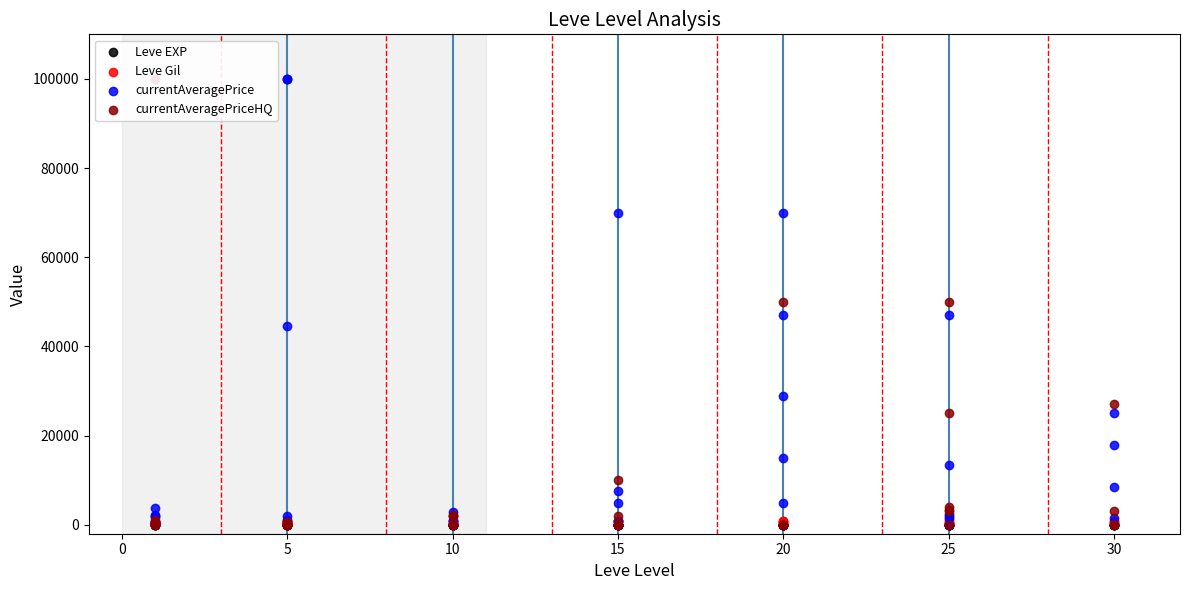

Which series contains the highest Y value?

currentAveragePrice